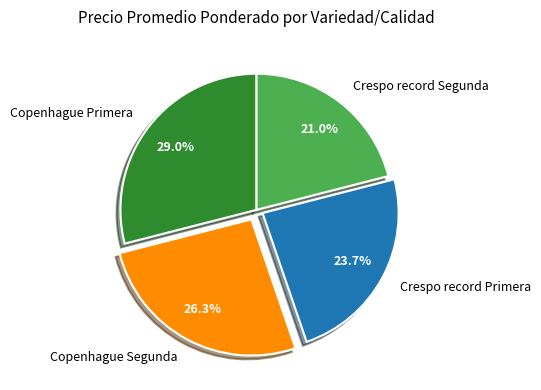

Rank the categories by value from highest to lowest.

Copenhague Primera, Copenhague Segunda, Crespo record Primera, Crespo record Segunda